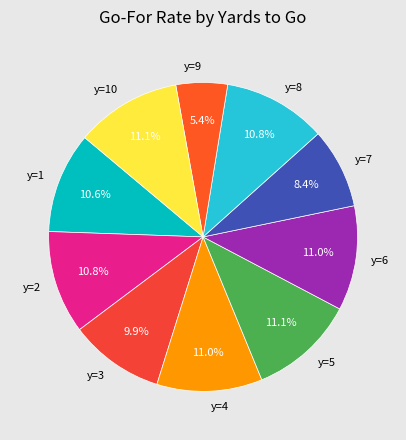

What percentage is the y=7 slice, to the nearest percent?

8%